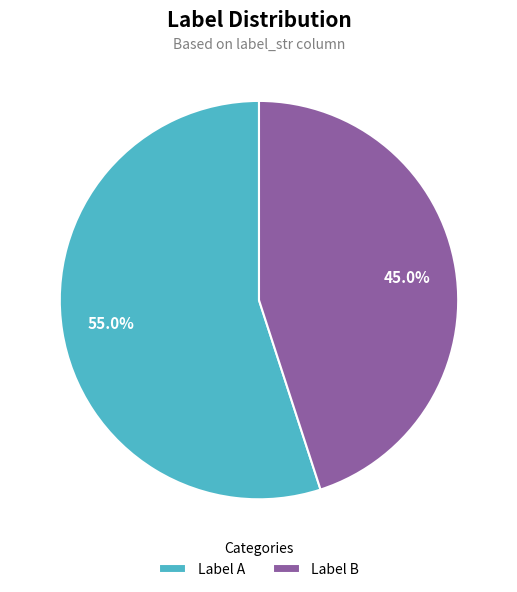

What portion of the pie excludes Label A?

45.0%